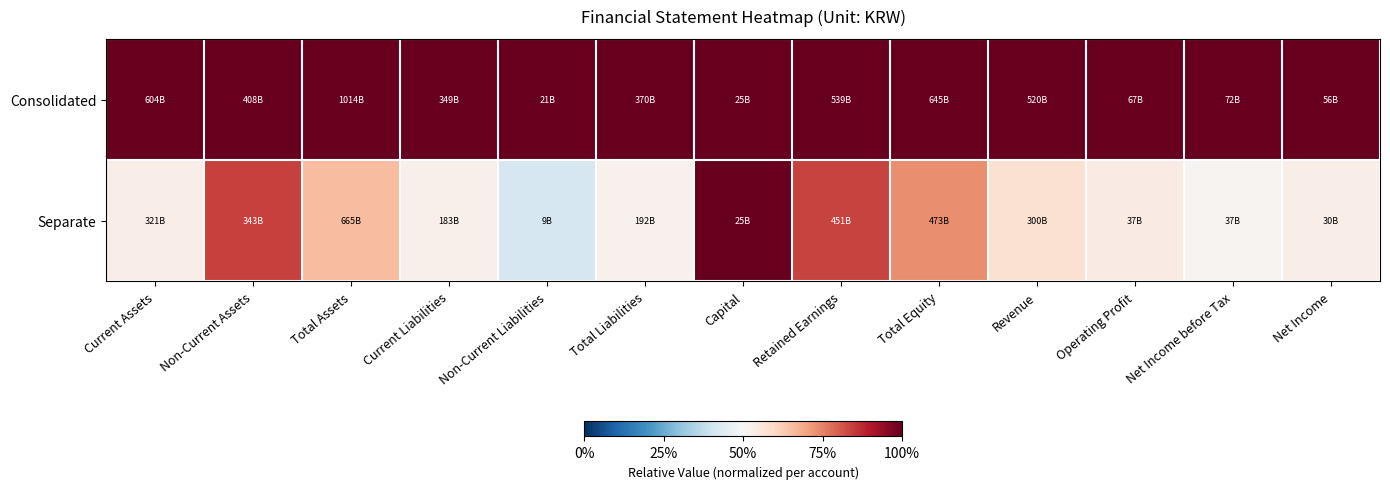

Which series has the largest total across all categories?

Consolidated